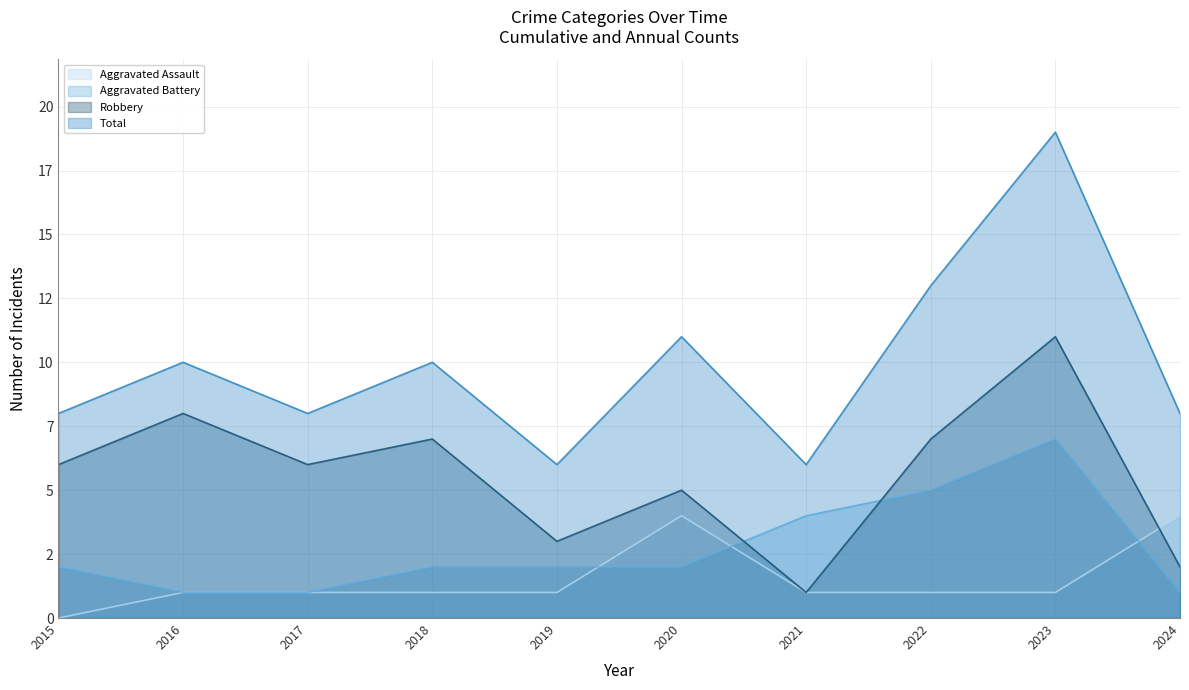

What is the difference between the Robbery values at 2015 and 2022?

1